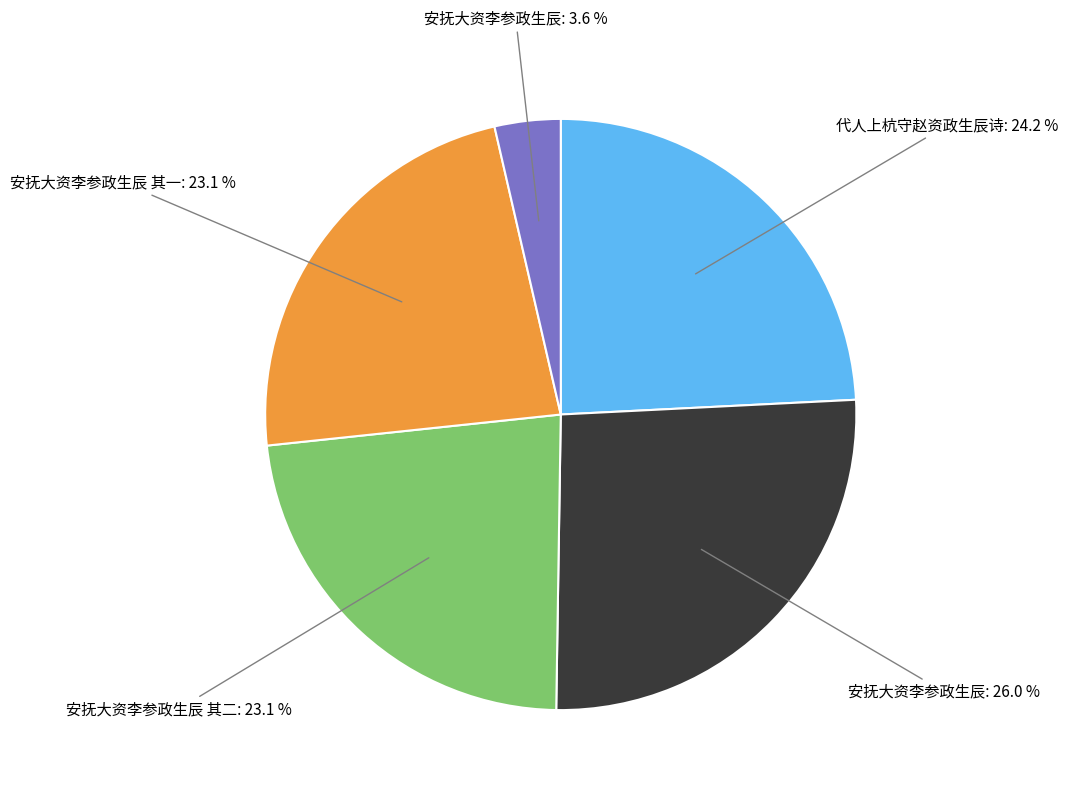

Is there any slice that represents more than half of the pie?

No